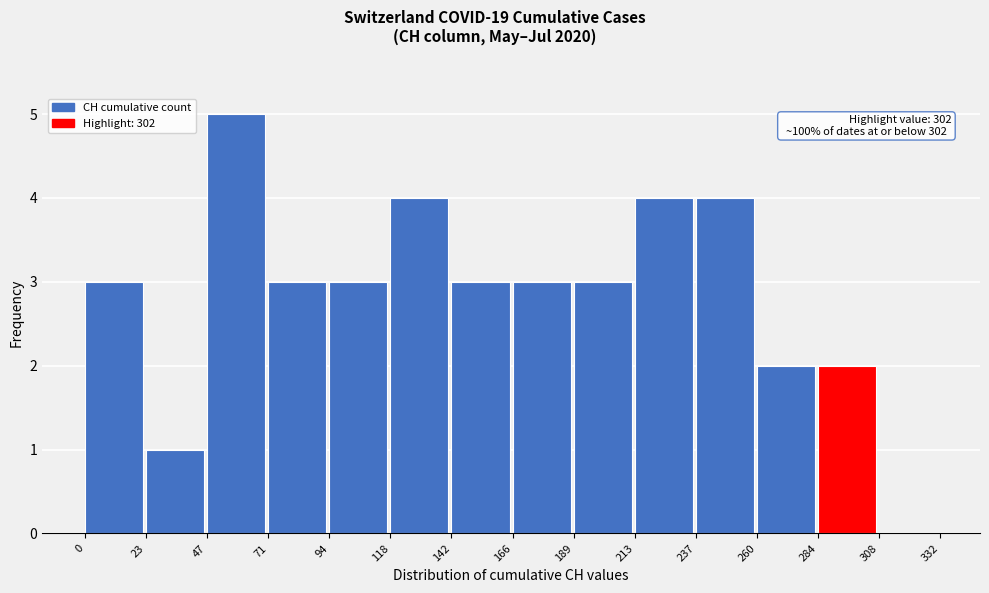

Which range on the x-axis has the tallest bar?

47 to 71